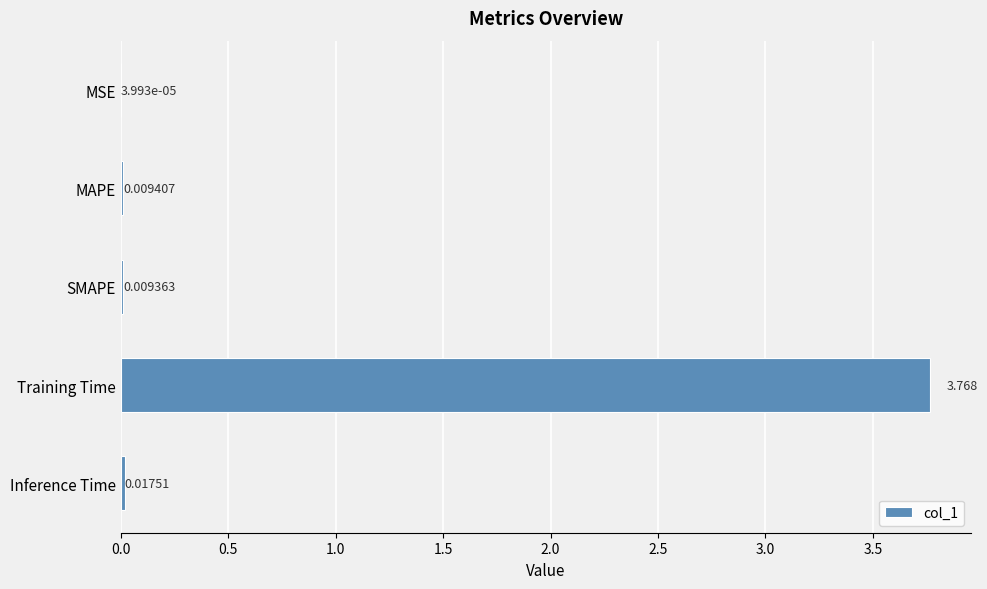

Which has a higher value, SMAPE or Training Time?

Training Time